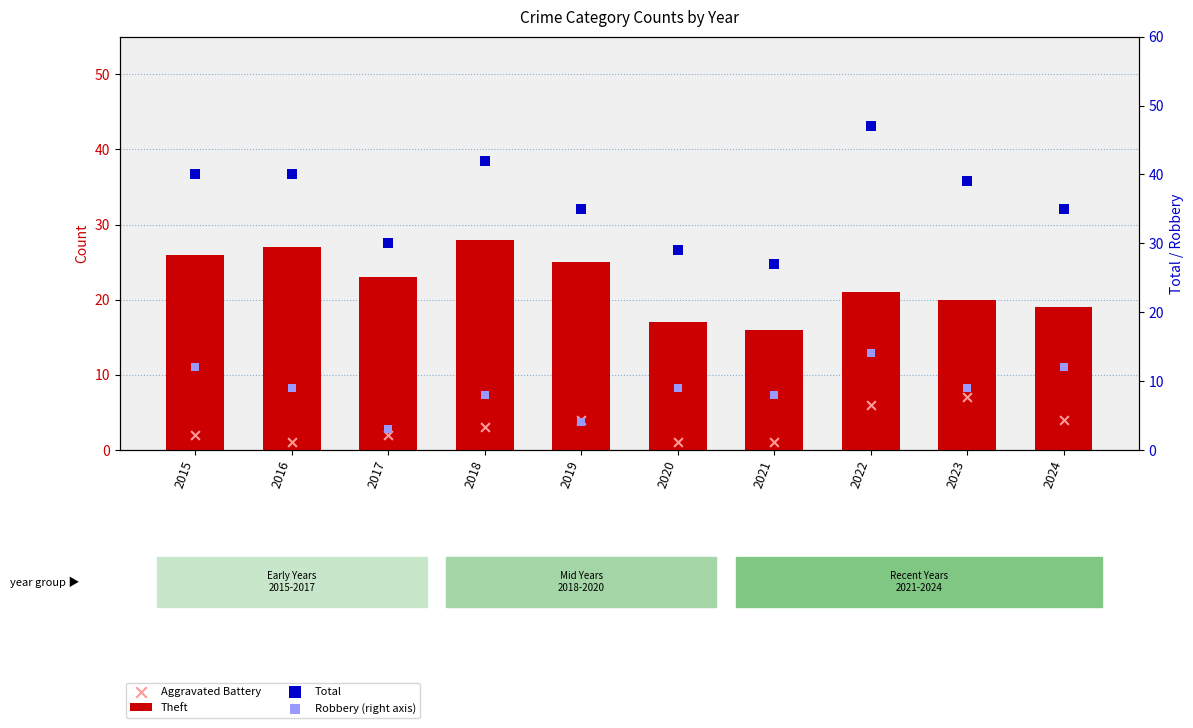

Which series has the largest total across all categories?

Total